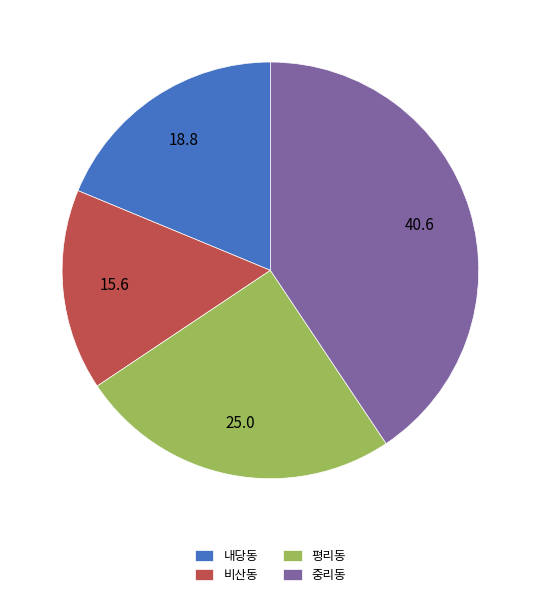

Is the sum of 내당동 and 비산동 greater than half?

No